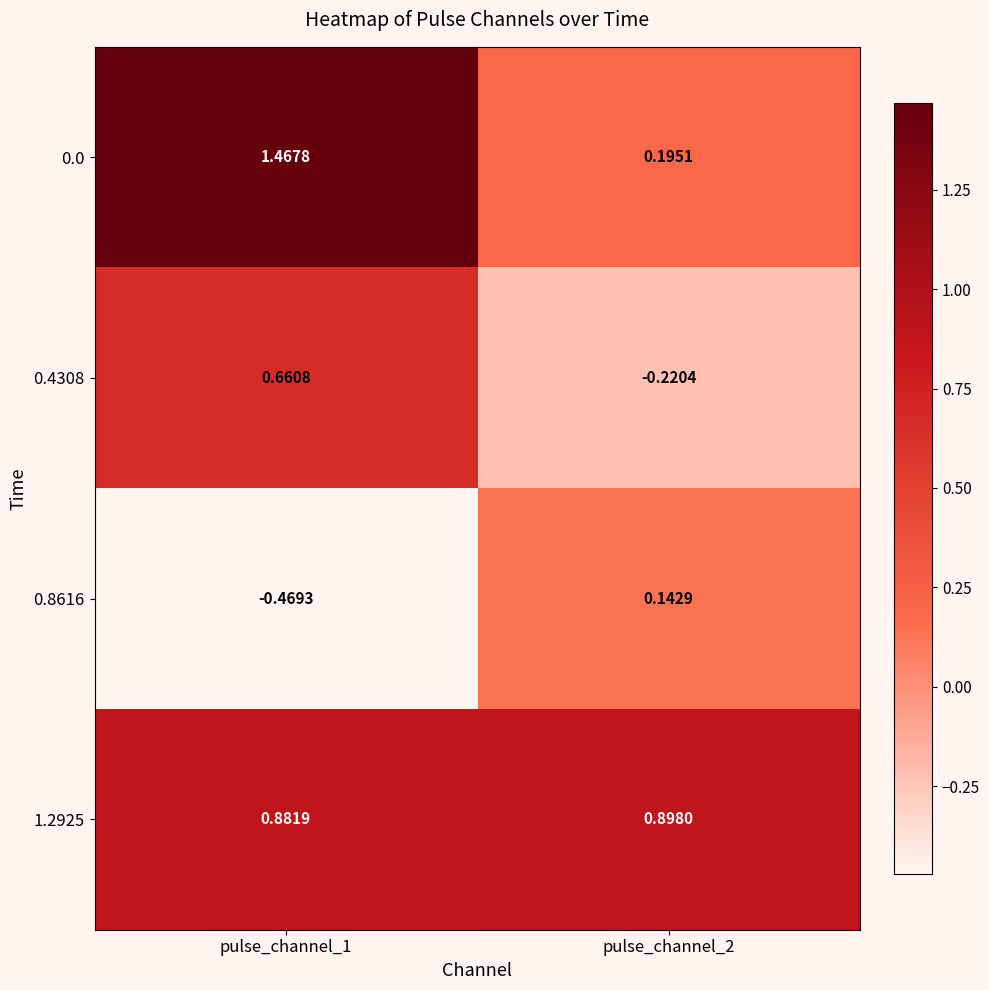

Rank the series at pulse_channel_2 from lowest to highest value.

0.4308, 0.8616, 0.0, 1.2925